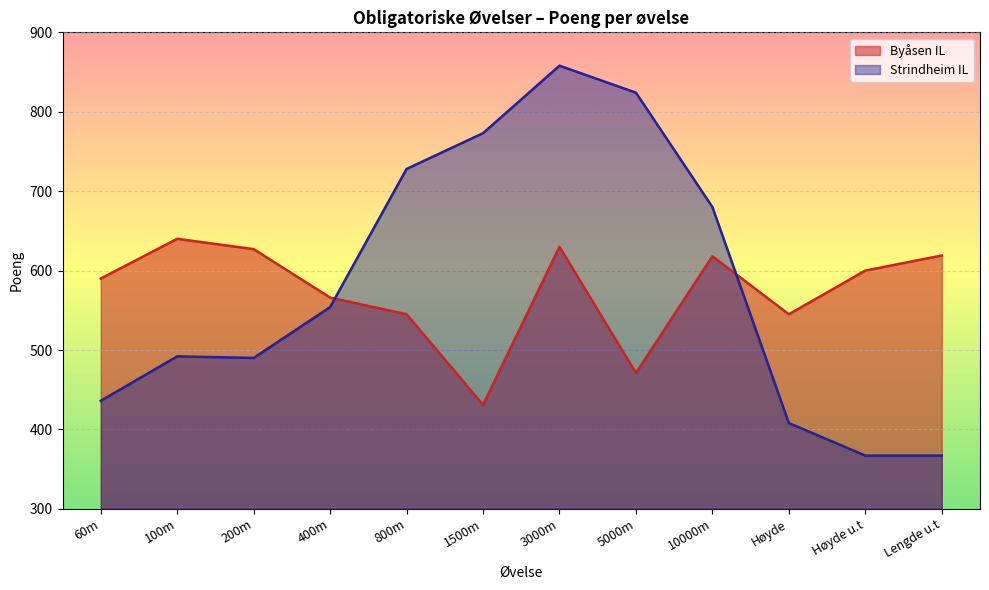

True or false: Byåsen IL and Strindheim IL cross at least once.

True